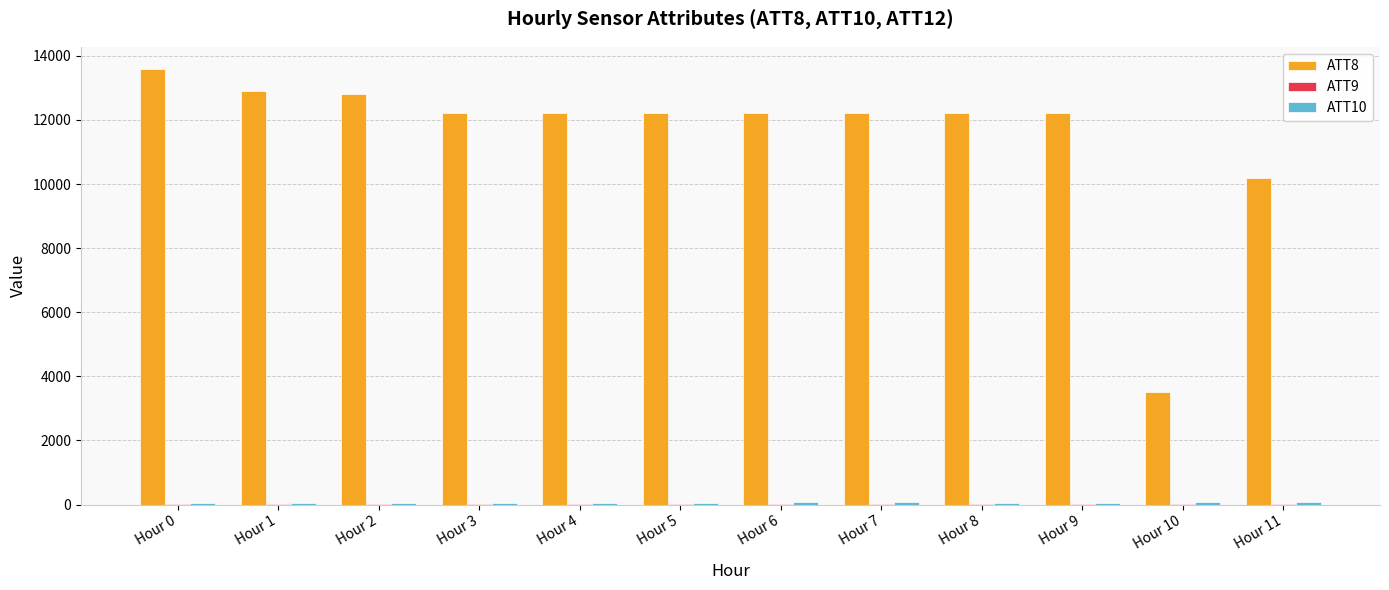

Which series has the largest total across all categories?

ATT8